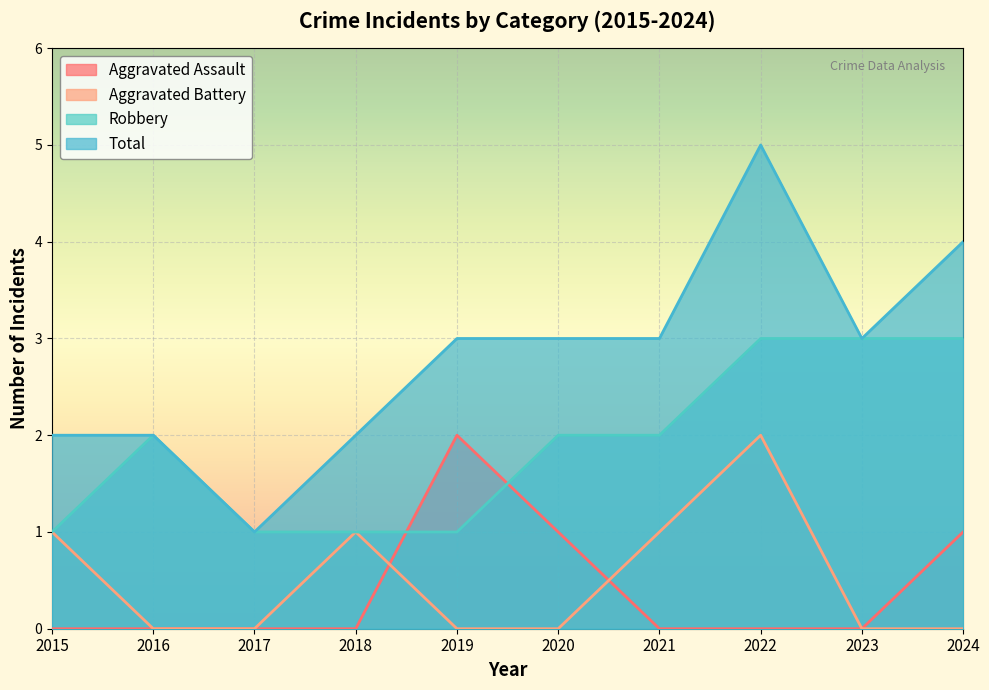

What is the difference between the second highest and minimum values in the Aggravated Battery series?

1